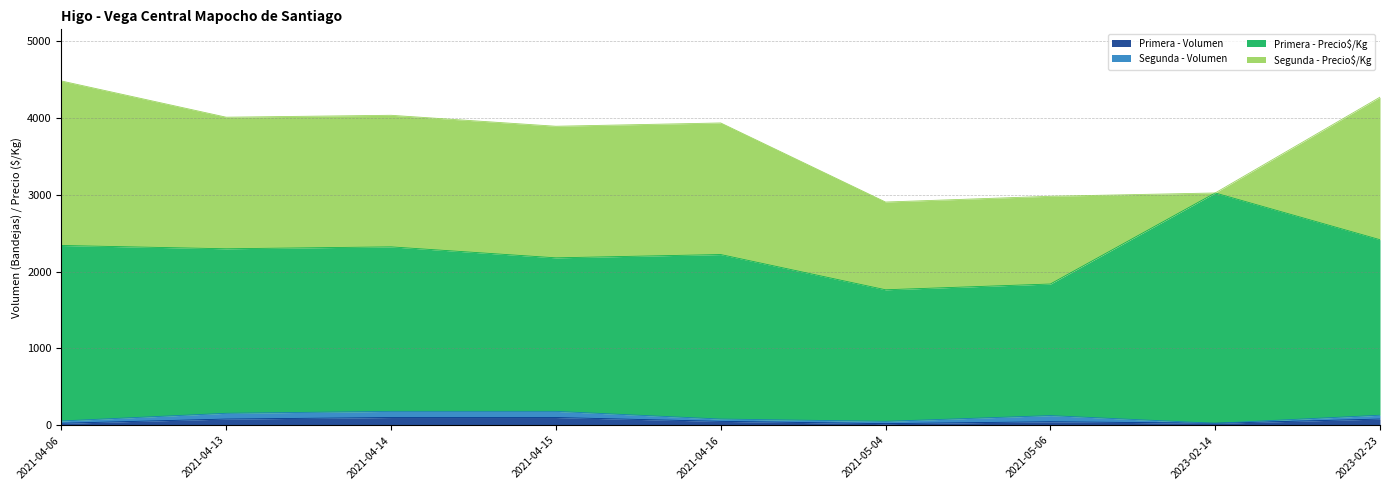

What position from the left is 2021-04-16?

5